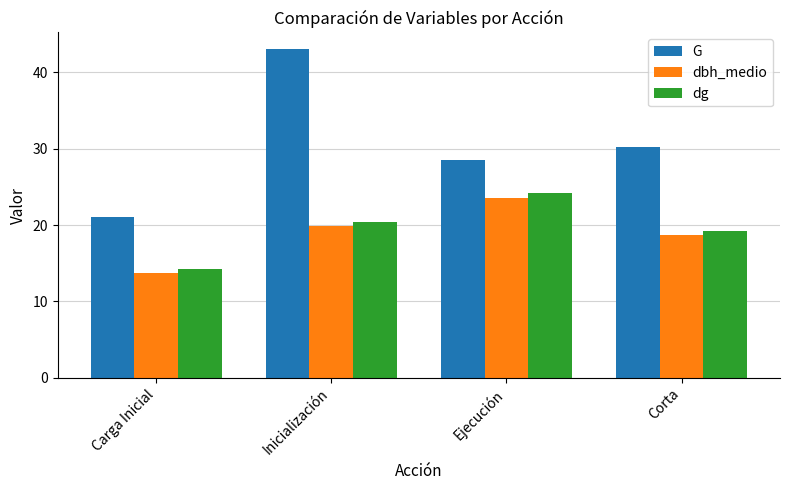

What is the difference between the maximum and minimum values in the dbh_medio series?

9.9